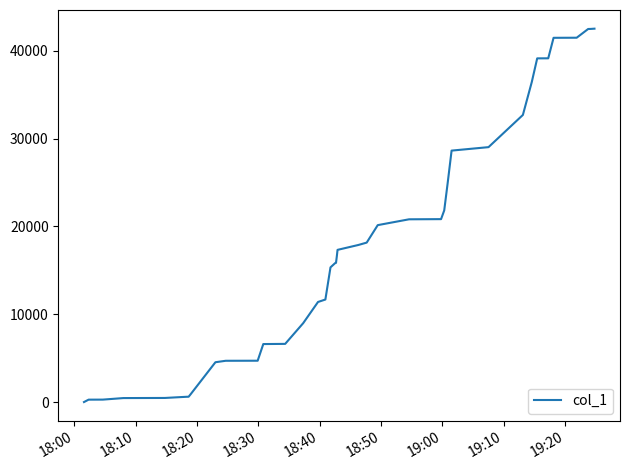

What is the difference between the maximum and second lowest values?

42223.5